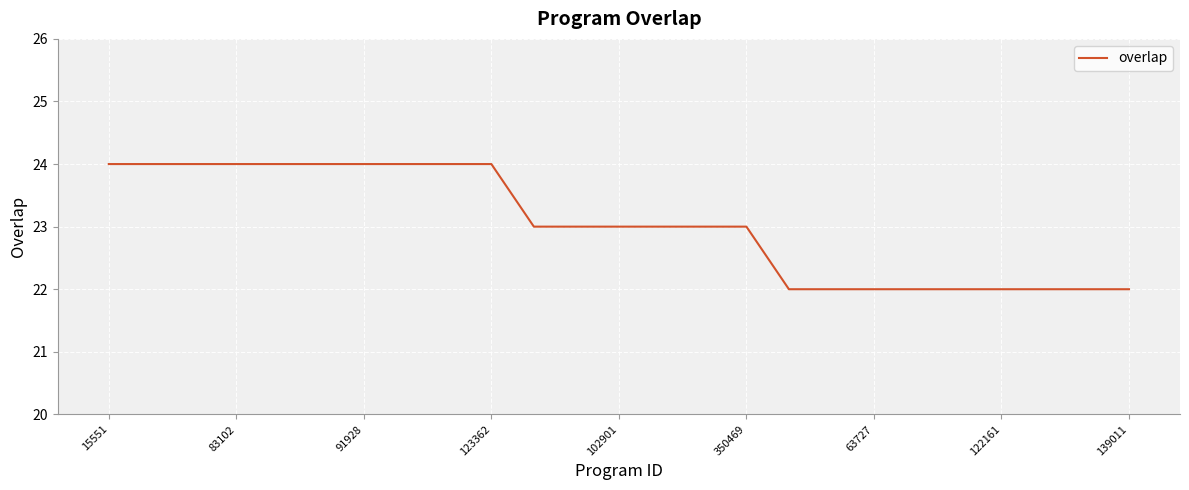

Count the number of data series in this chart.

1